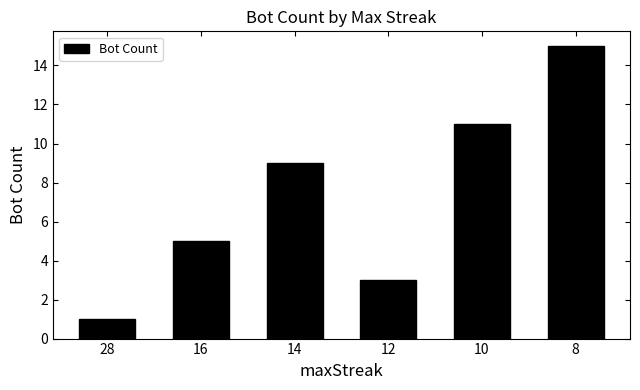

What is the average value?

7